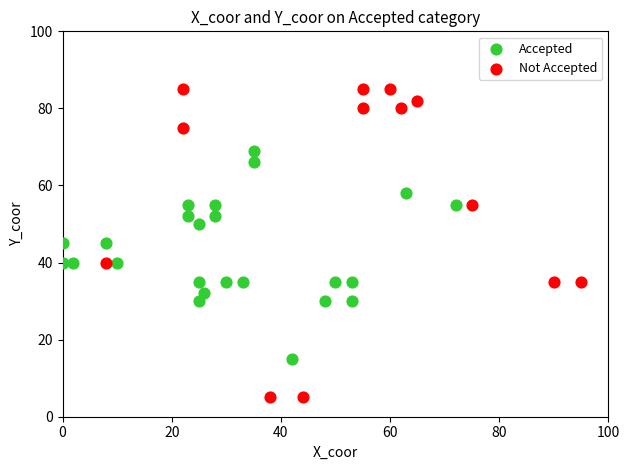

Which series contains the lowest Y value?

Not Accepted